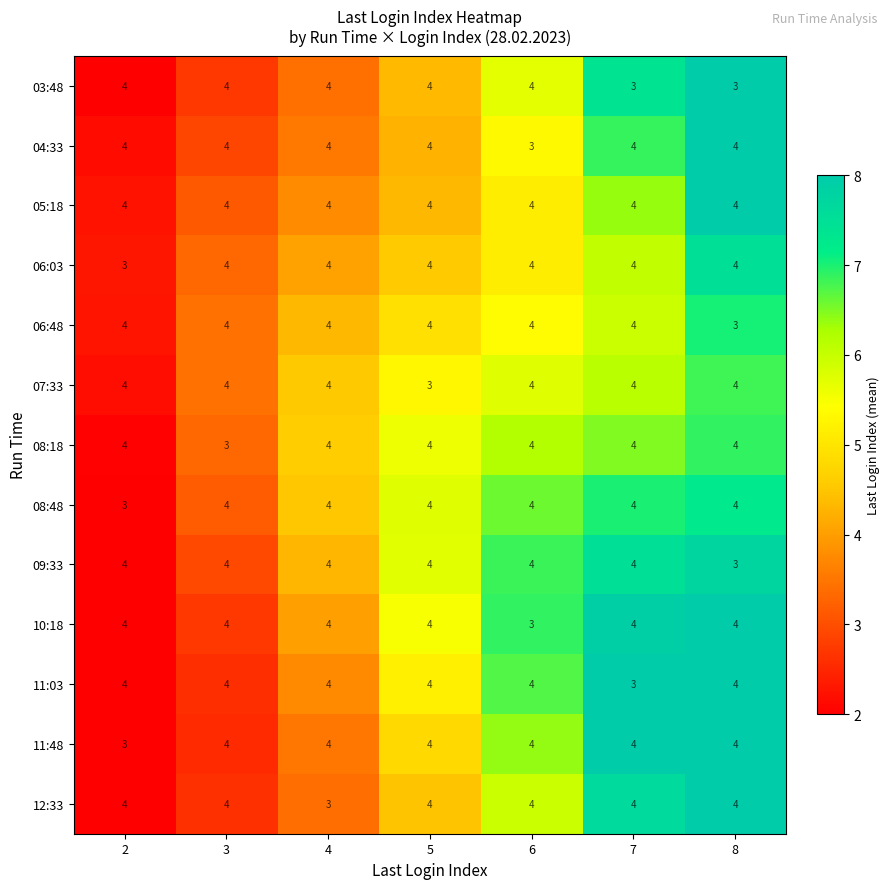

True or false: 11:03 has a value of 4 at 6.

True